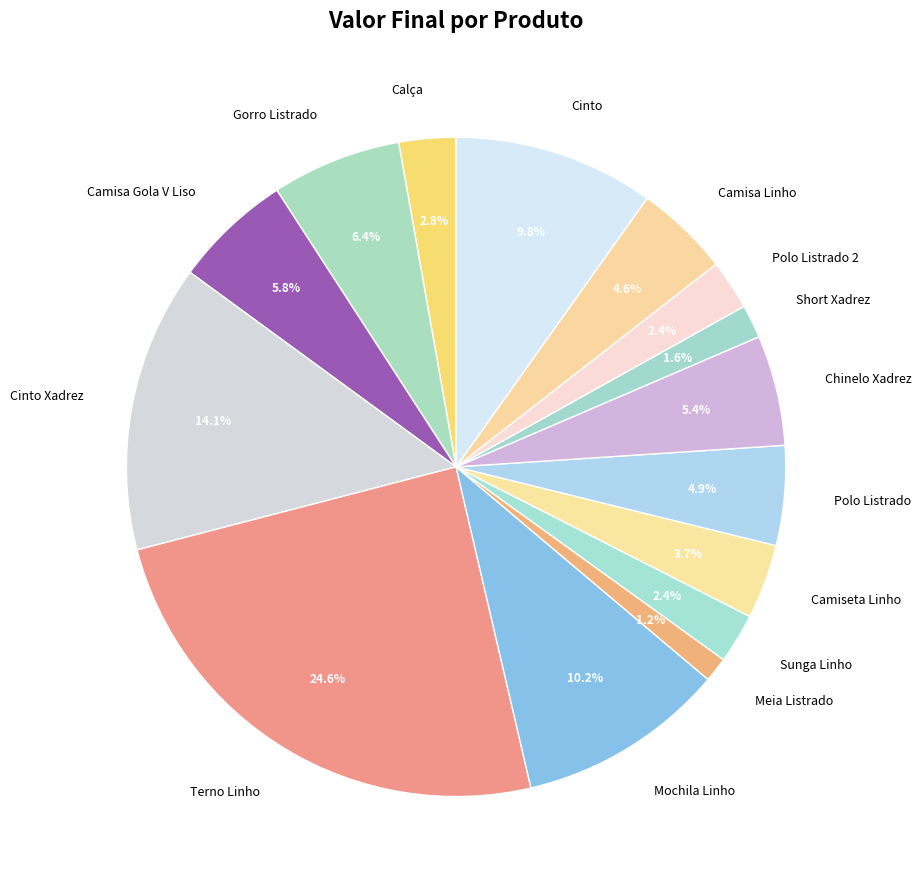

How much of the chart is everything except Gorro Listrado?

93.6%